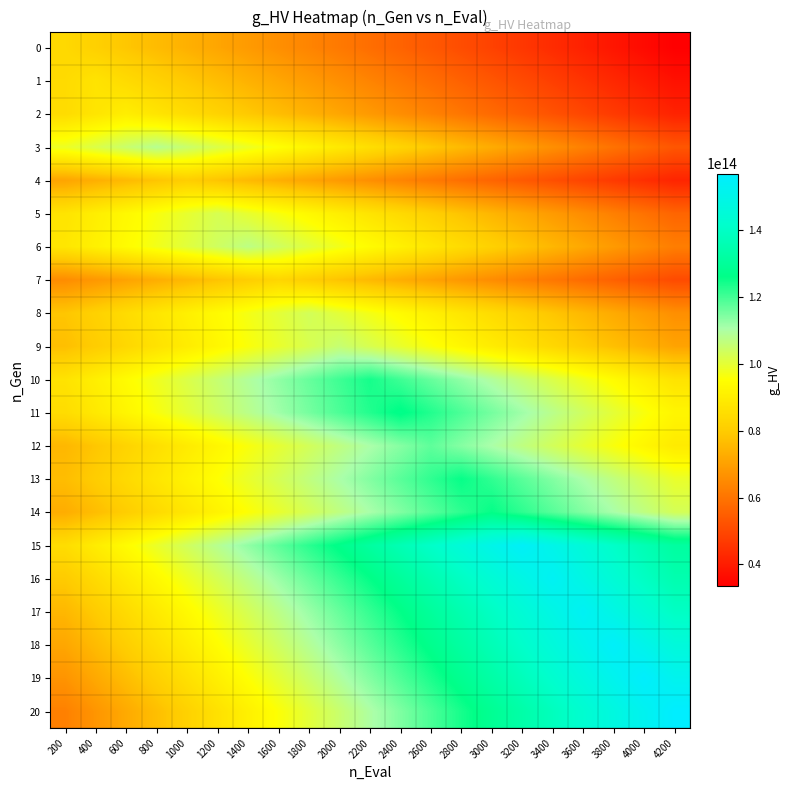

Rank the series at 200 from highest to lowest value.

3, 6, 5, 10, 15, 11, 2, 1, 0, 16, 8, 9, 13, 17, 12, 14, 18, 4, 19, 7, 20